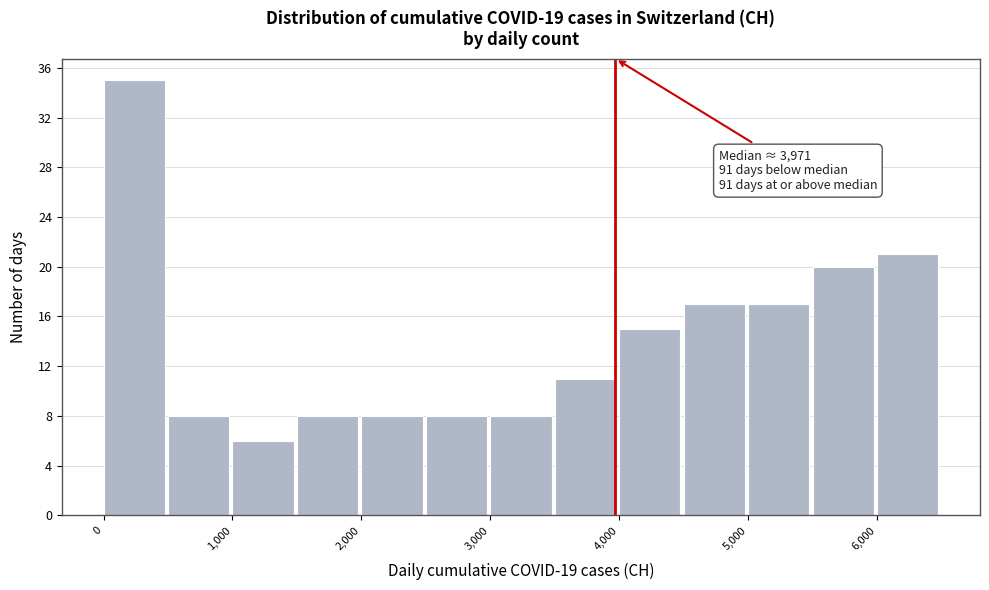

Which range on the x-axis has the tallest bar?

0 to 500